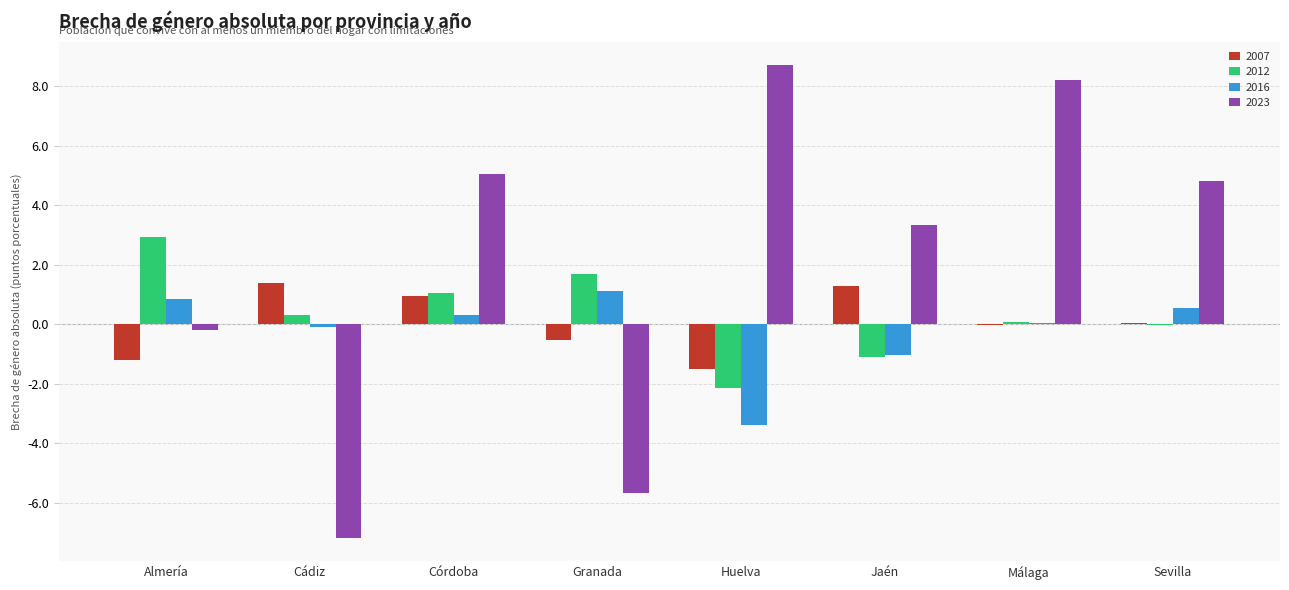

Count the number of categories in the chart.

8